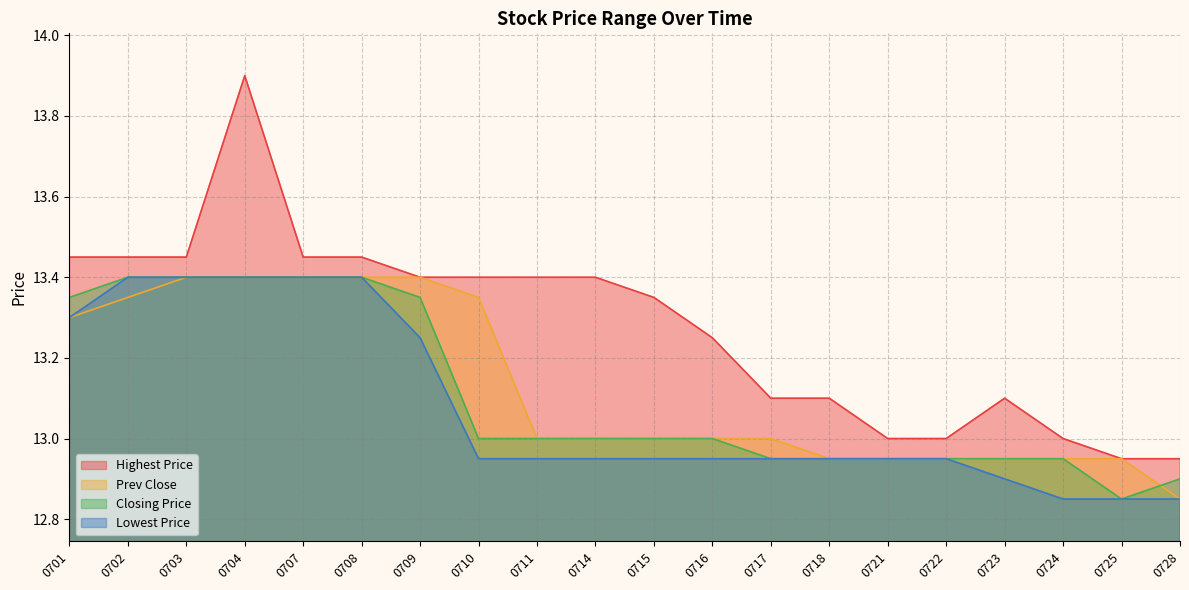

What is the value of the Lowest Price point at the 14th from the left?

12.9